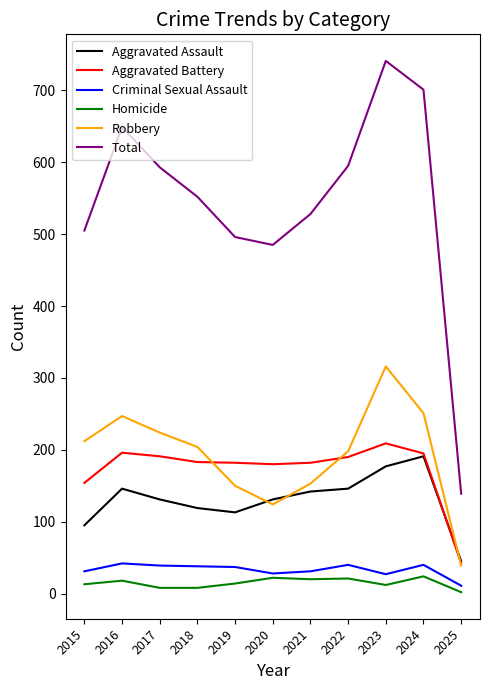

What is the average value of the Criminal Sexual Assault series?

33